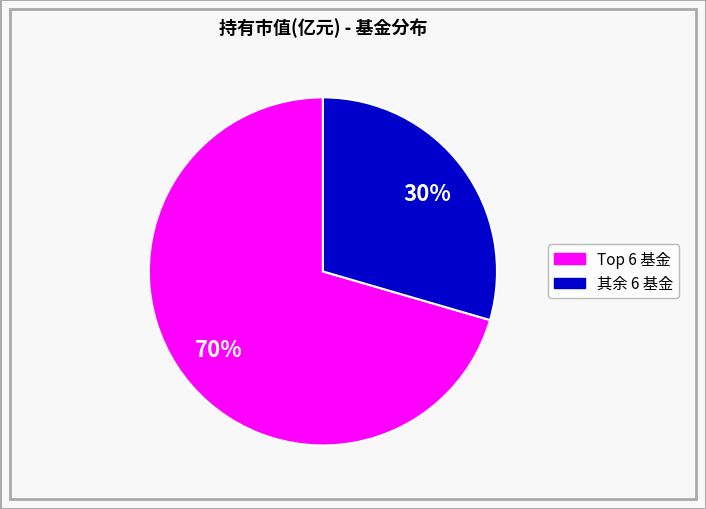

To the nearest percent, what is the average slice percentage?

50%